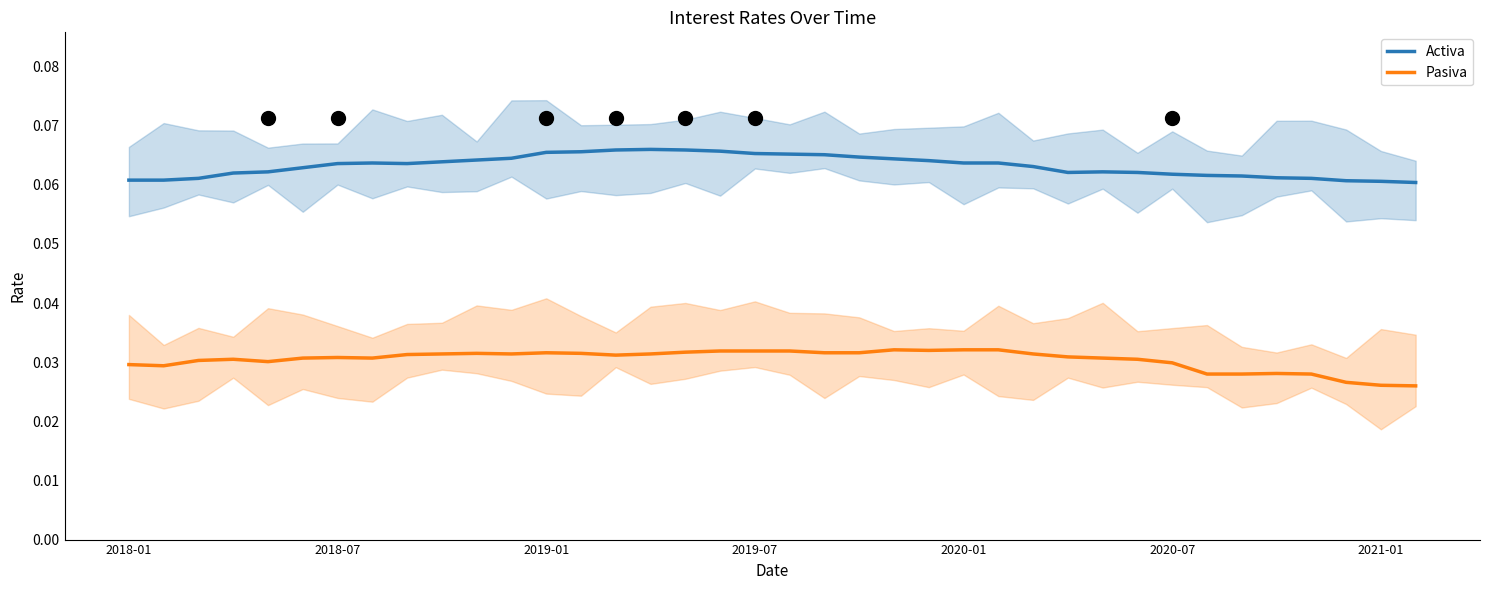

At how many categories does at least one series exceed 0?

38